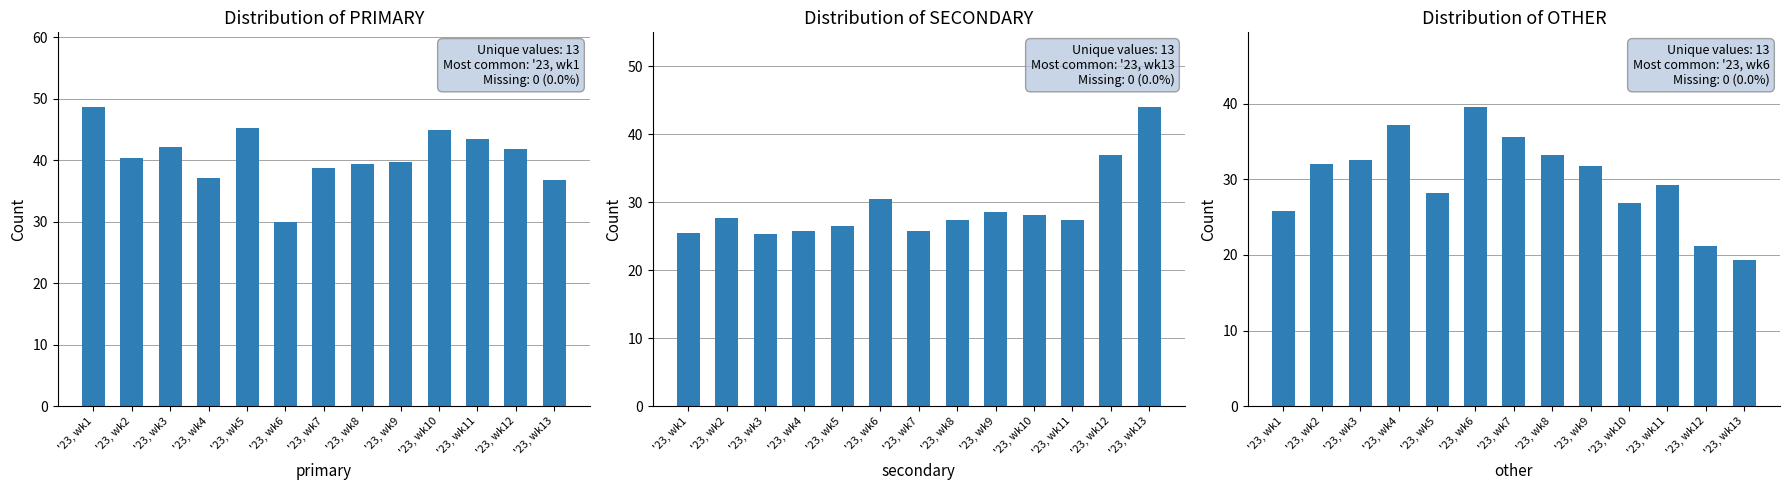

At which label does SECONDARY first exceed 27?

'23, wk2